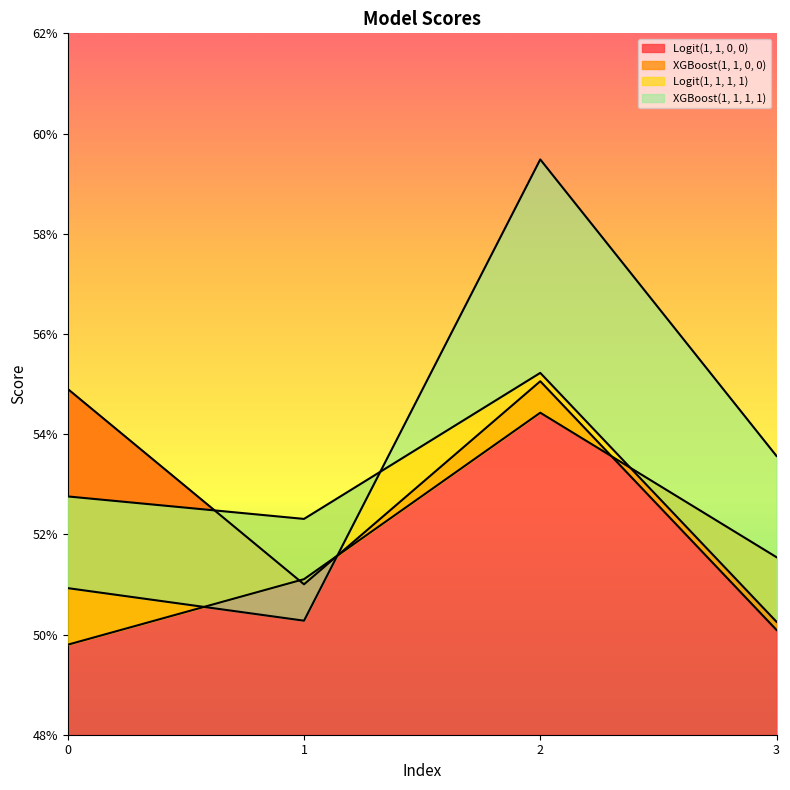

What are all the series names shown in the legend?

Logit(1, 1, 0, 0), XGBoost(1, 1, 0, 0), Logit(1, 1, 1, 1), XGBoost(1, 1, 1, 1)